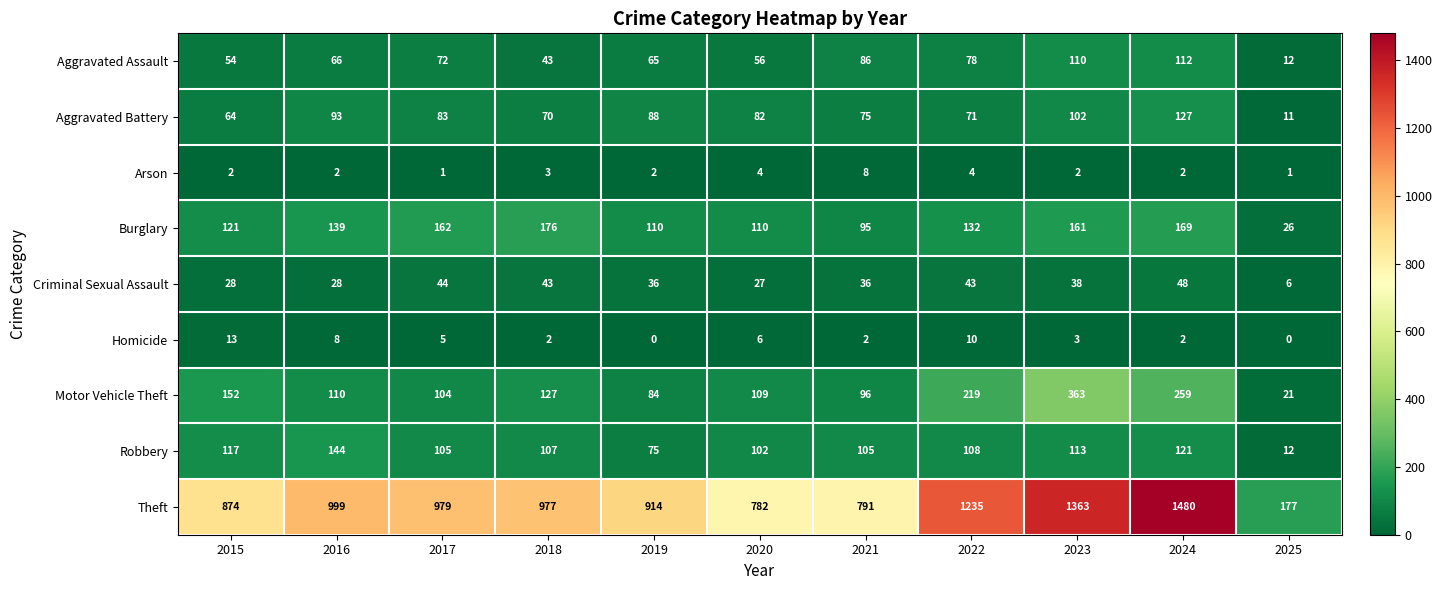

At which label does Burglary first exceed 132?

2016